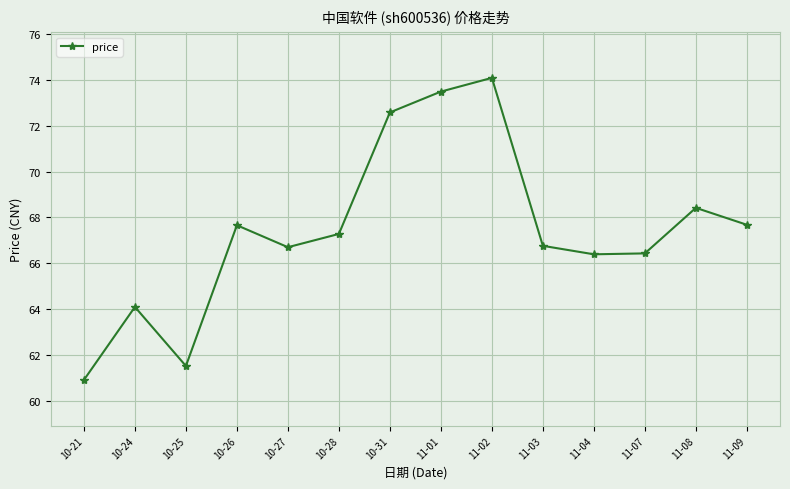

Between 11-09 and 11-03, which is larger?

11-09